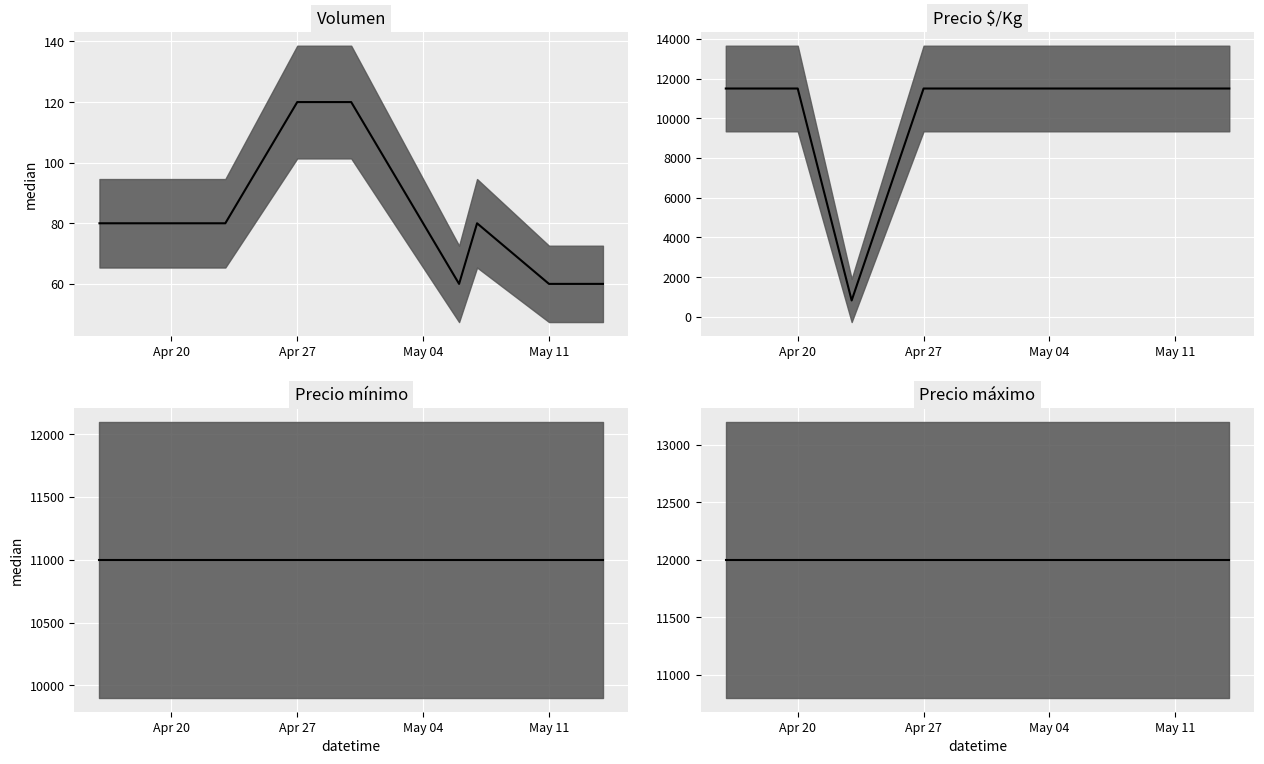

What is the maximum value for Precio mínimo median?

11000